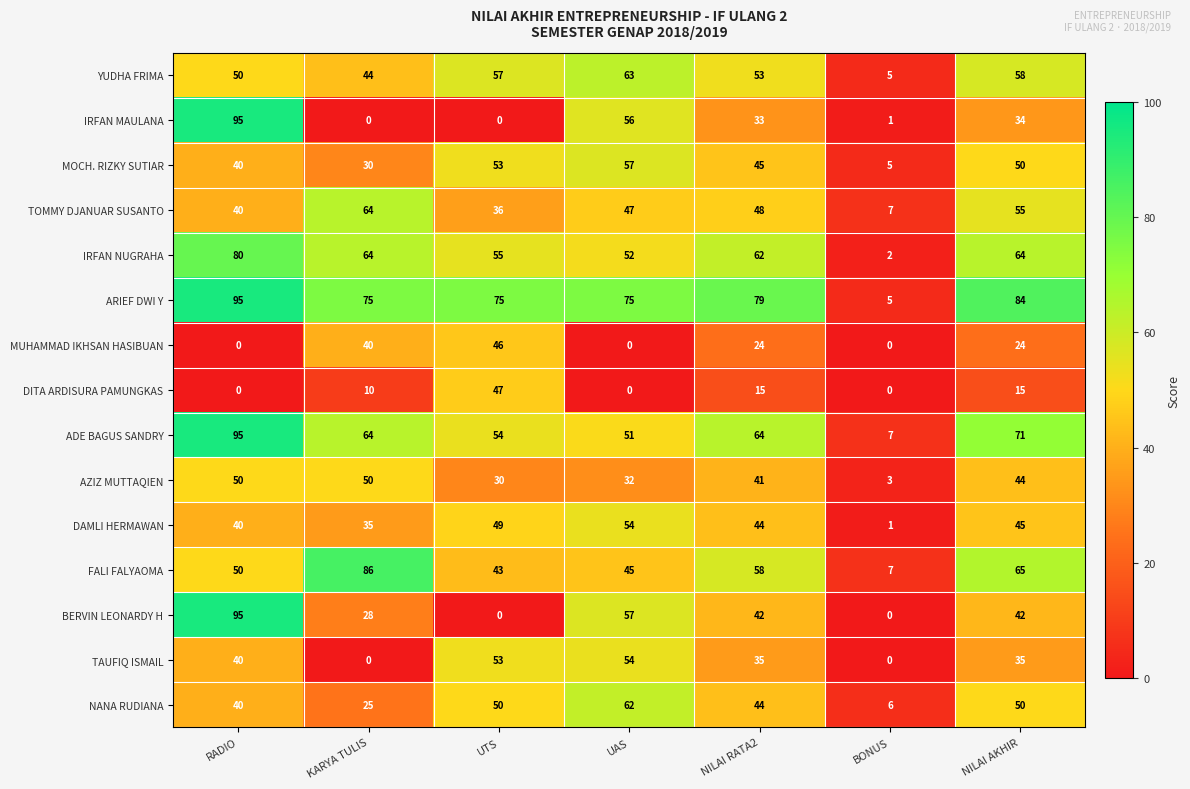

What is the approximate value of DITA ARDISURA PAMUNGKAS at UTS, to the nearest 5?

45